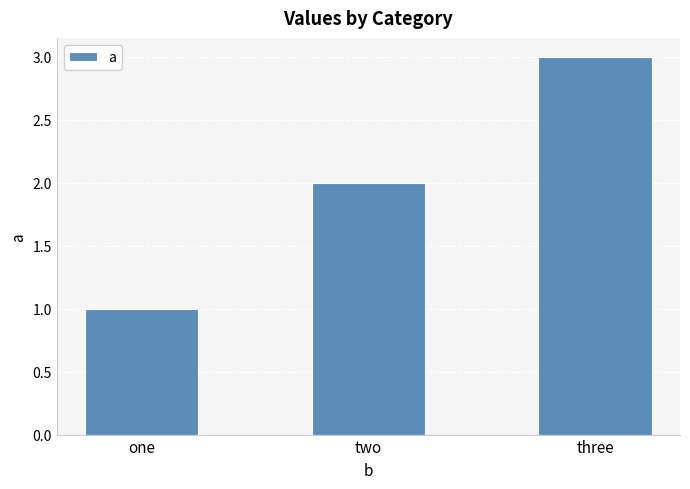

Is it true that the value at two is 4?

False